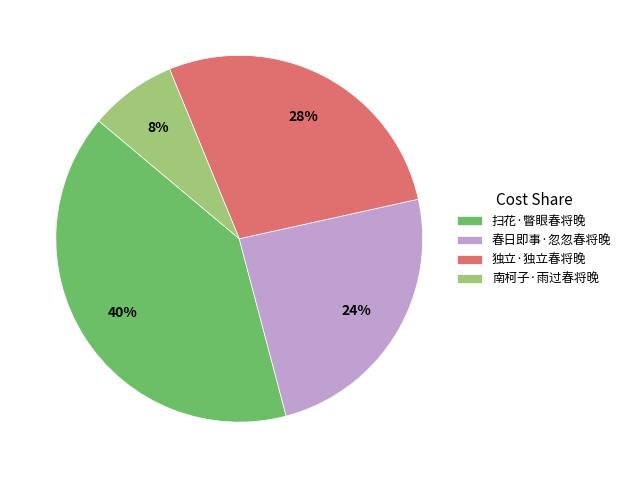

Is 独立·独立春将晚 the majority of the pie?

No